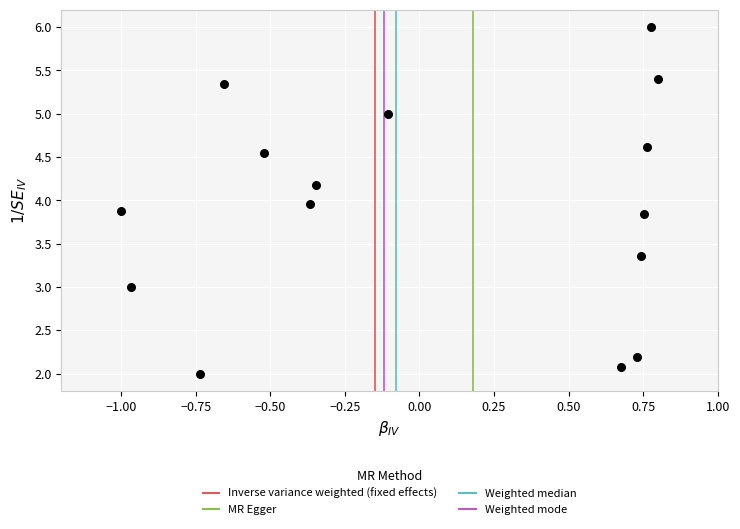

What is the range of Y values (max minus min)?

4.0